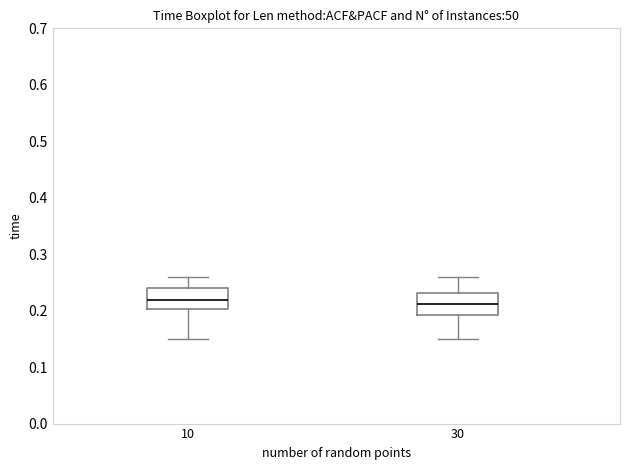

Reading left to right, read every box against the y-axis: the position of its median line, the range the box covers, and the ends of its whiskers. The values are not printed on the chart, so give them approximately, as read against the axis.

10: median 0.22, box 0.20 to 0.24, whiskers 0.15 to 0.26
30: median 0.21, box 0.19 to 0.23, whiskers 0.15 to 0.26